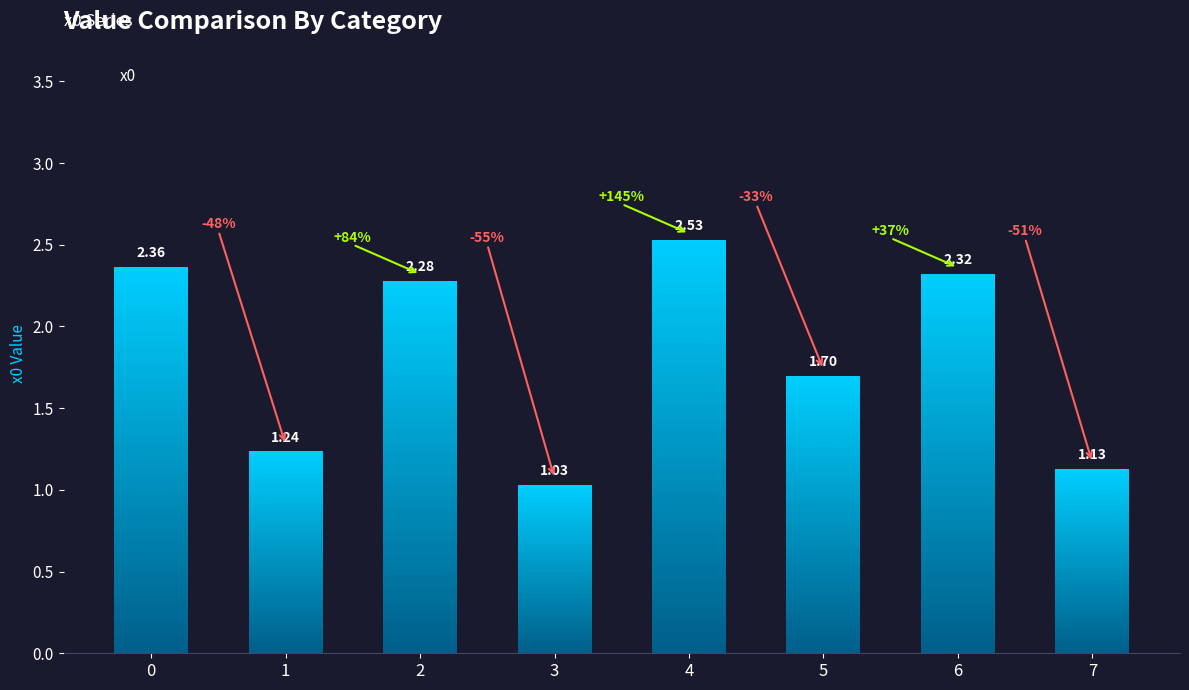

Count the number of values greater than 2.

4